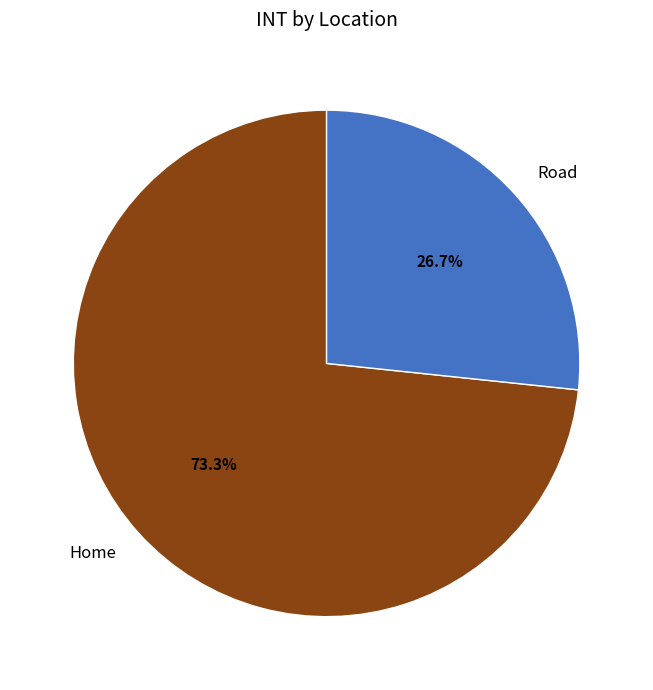

Rank the categories by value from lowest to highest.

Road, Home